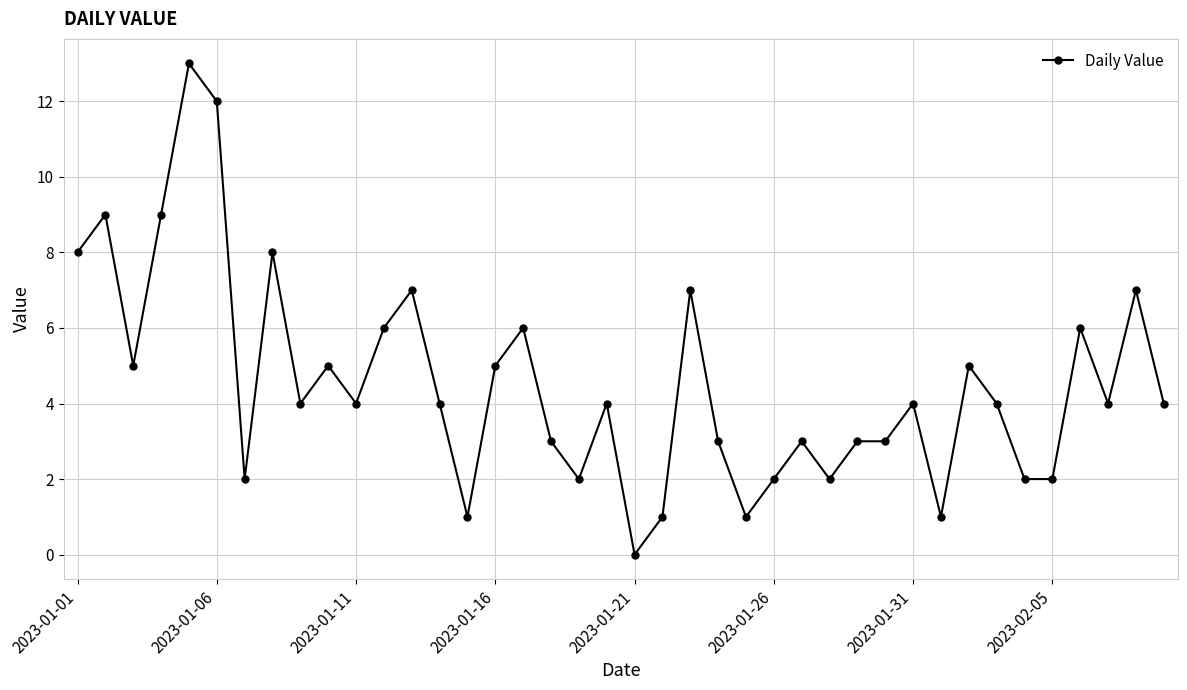

What is the greatest value displayed?

13